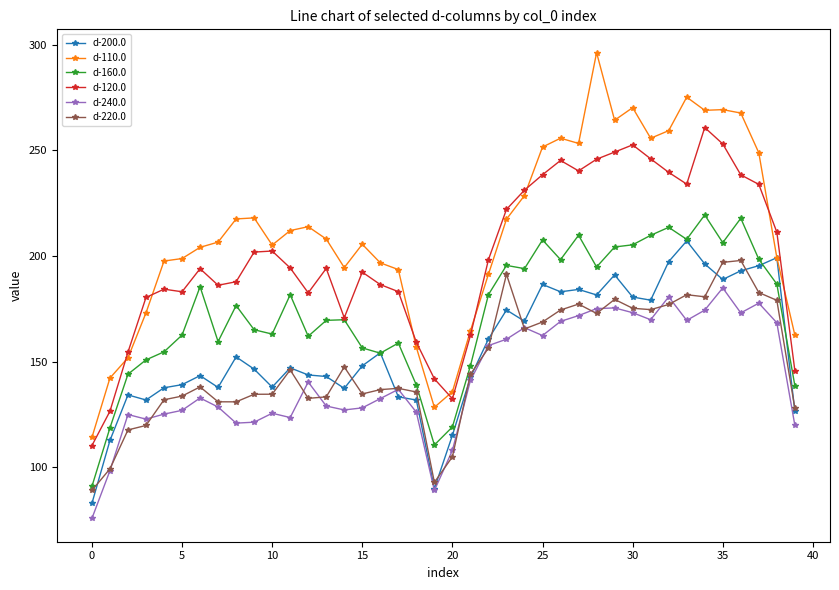

What is the value of the d-160.0 point at the 5th from the left?

154.6